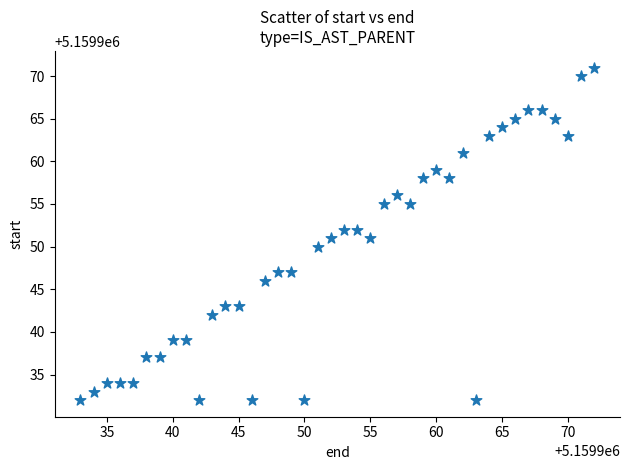

What is the range of Y values (max minus min)?

39